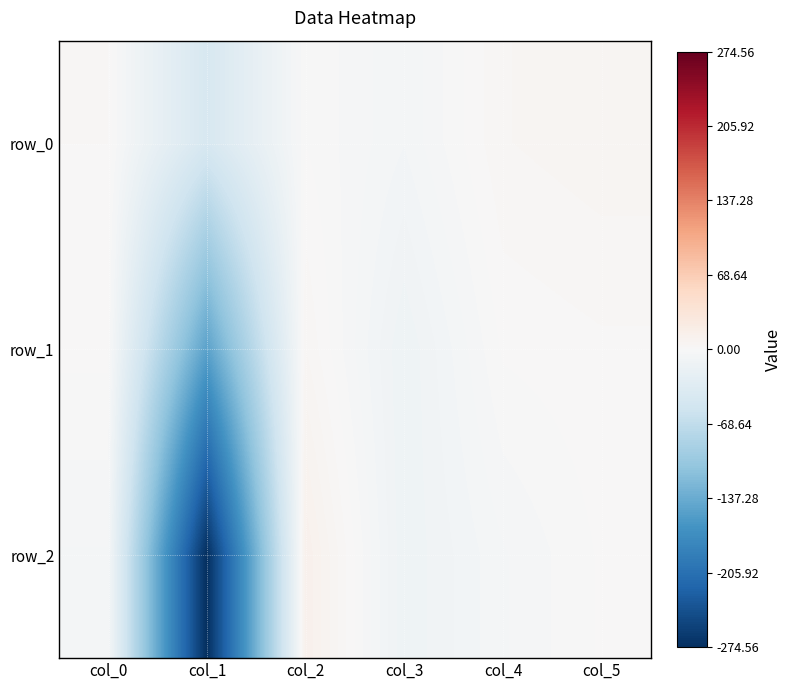

True or false: row_0 has a value of 10.0 at col_5.

False